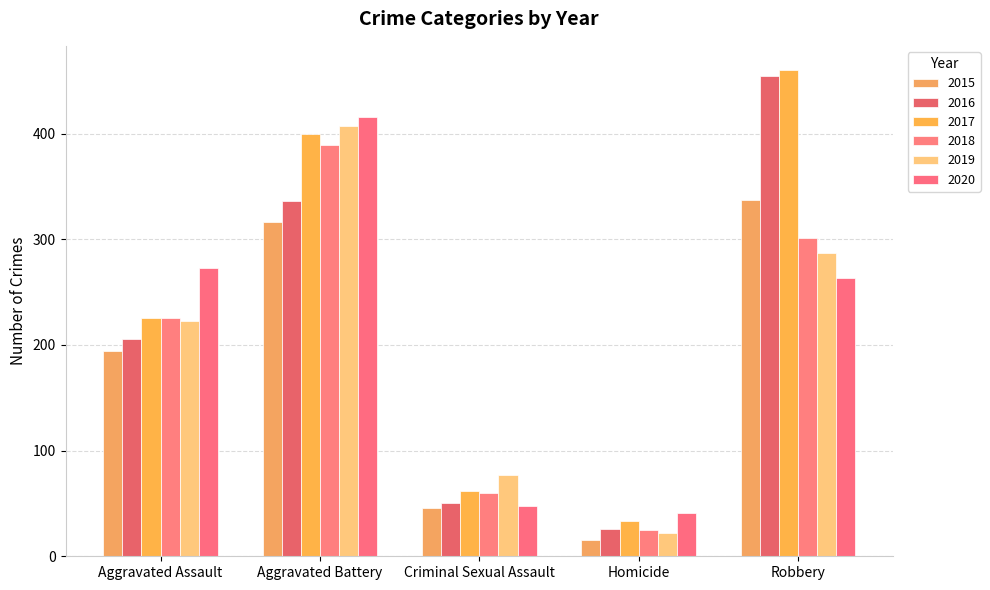

Between Criminal Sexual Assault and Robbery, which series saw the biggest shift?

2016